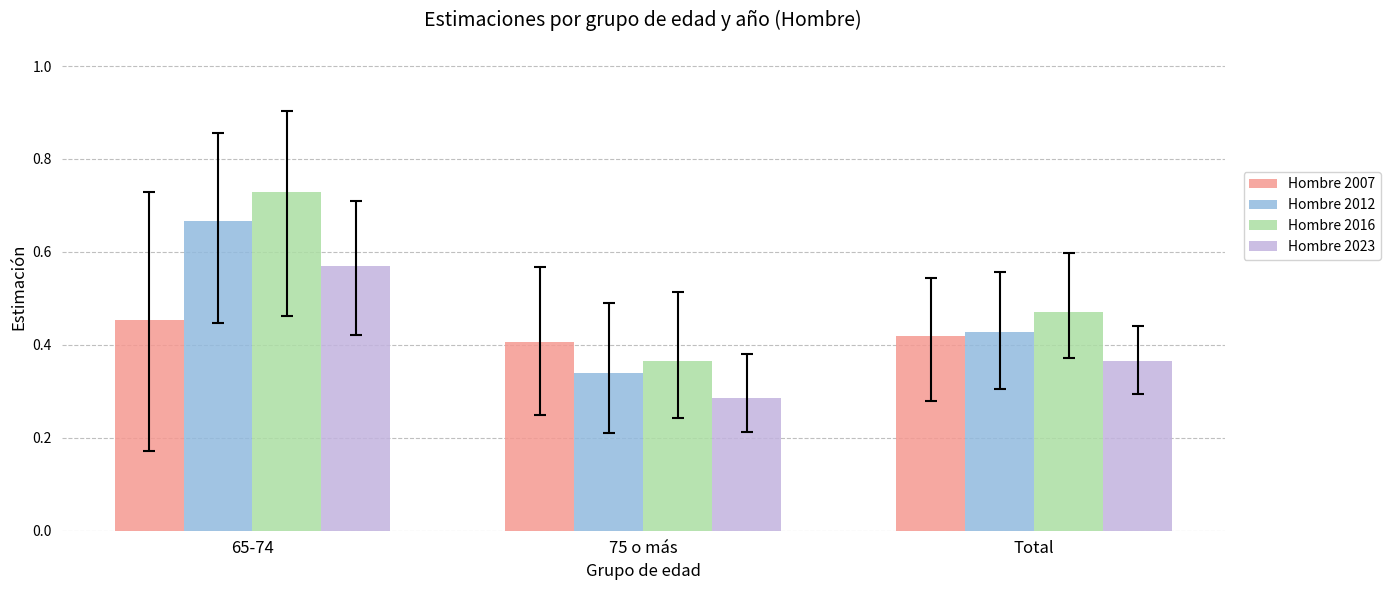

Which category has the highest value in the Hombre 2012 series?

65-74